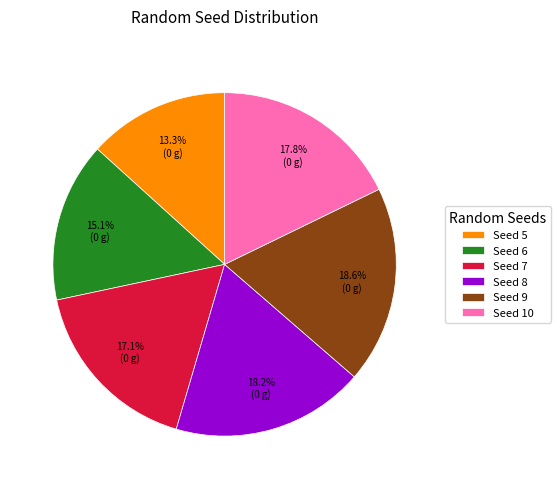

What portion of the pie excludes Seed 6?

84.9%